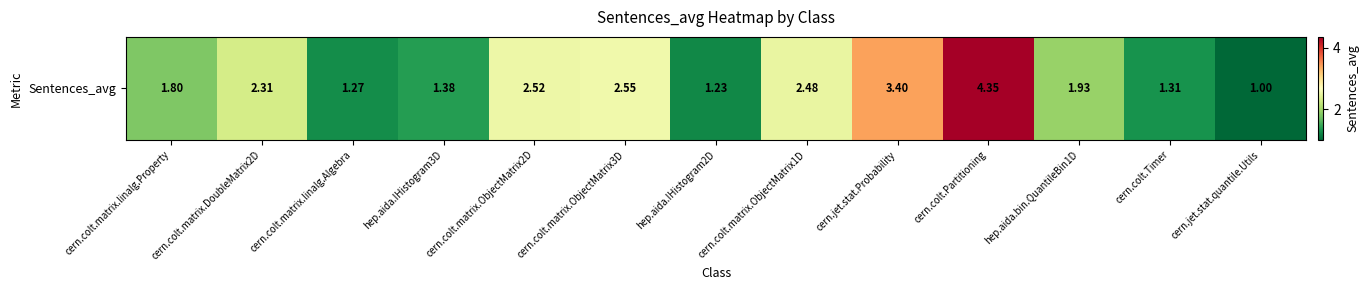

What is the difference between the second highest and minimum values?

2.4